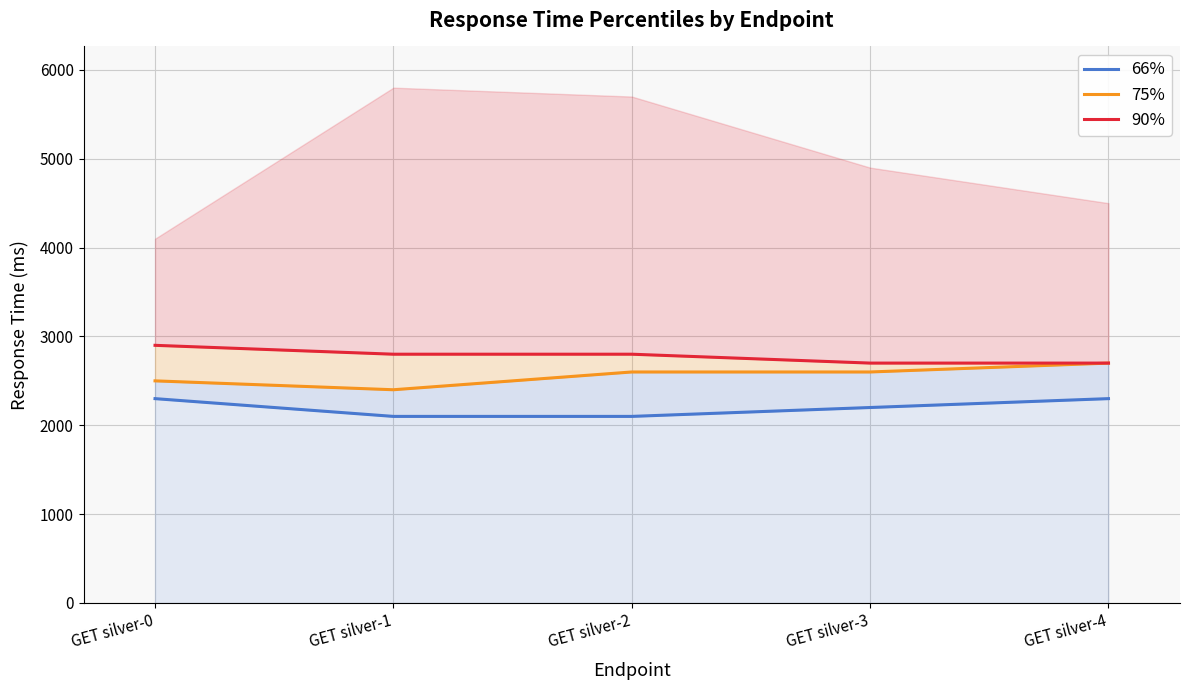

Rank the series at GET silver-0 from lowest to highest value.

66%, 75%, 90%